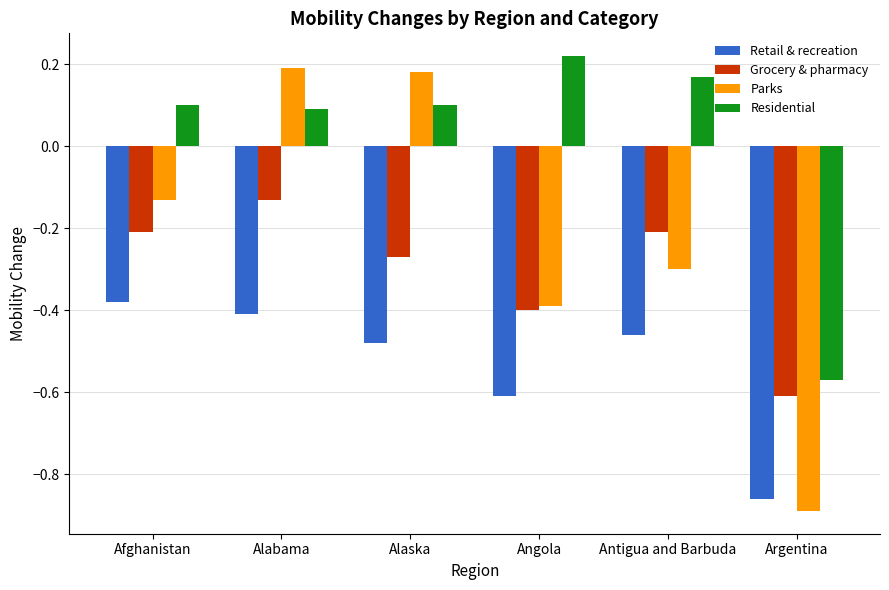

Which series has the widest spread of values?

Parks